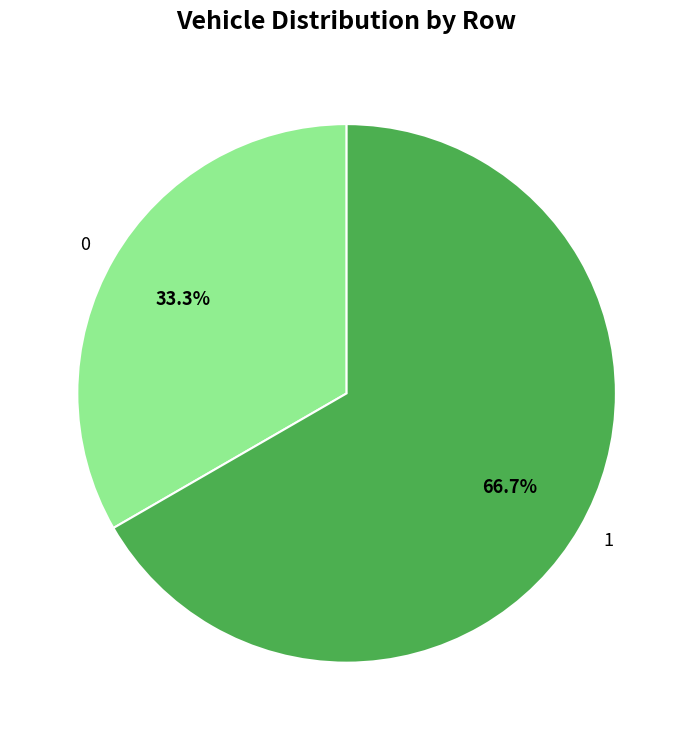

To the nearest percent, what percentage of the pie is 1?

67%